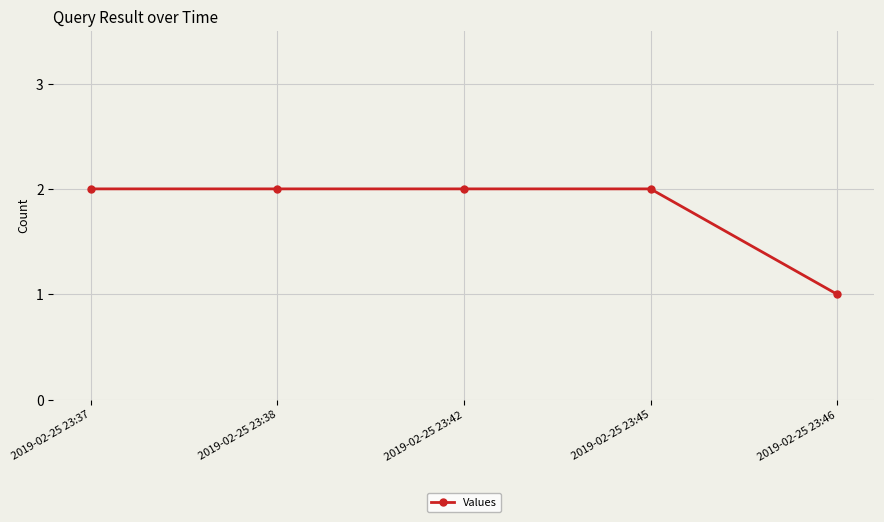

Does the chart display data point markers on the line(s)?

Yes